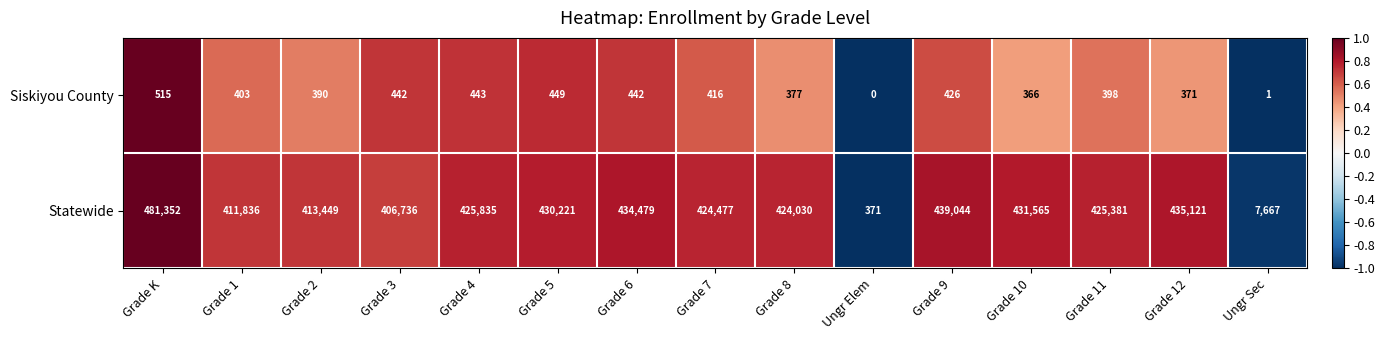

What is the sum of the Statewide values at Grade 7 and Grade 9?

863521